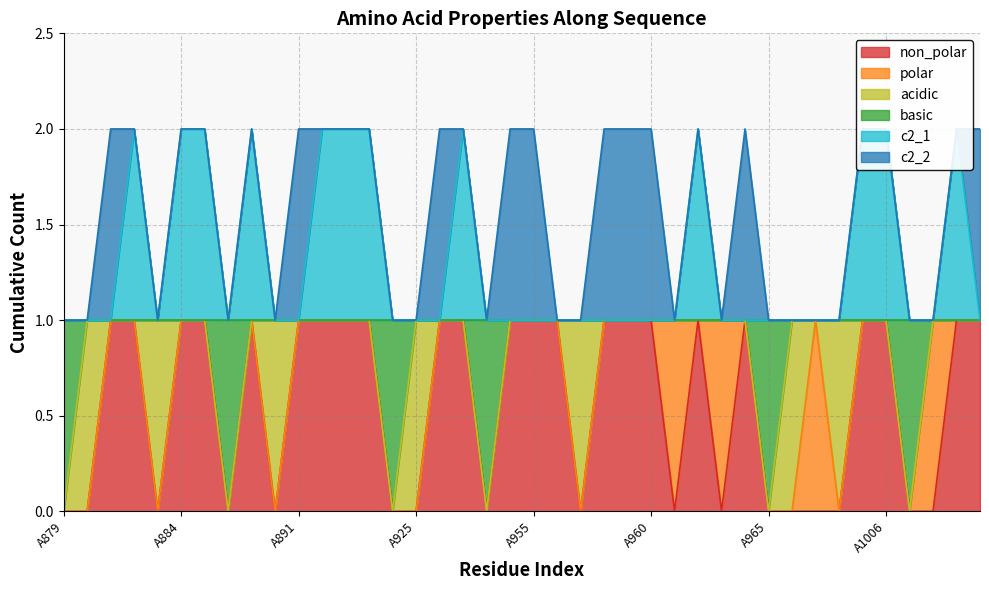

Which series has the largest range (max minus min)?

non_polar